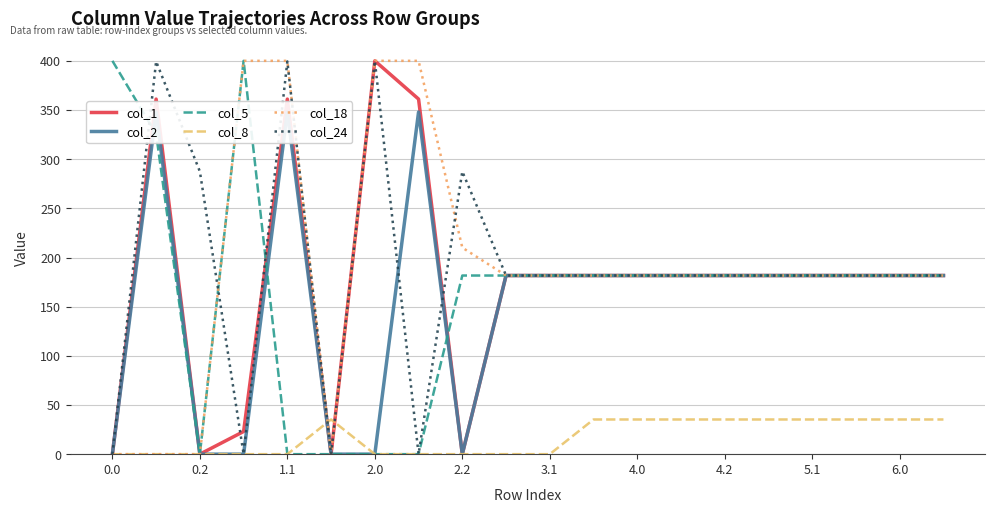

What is the maximum value shown in the chart?

400.0